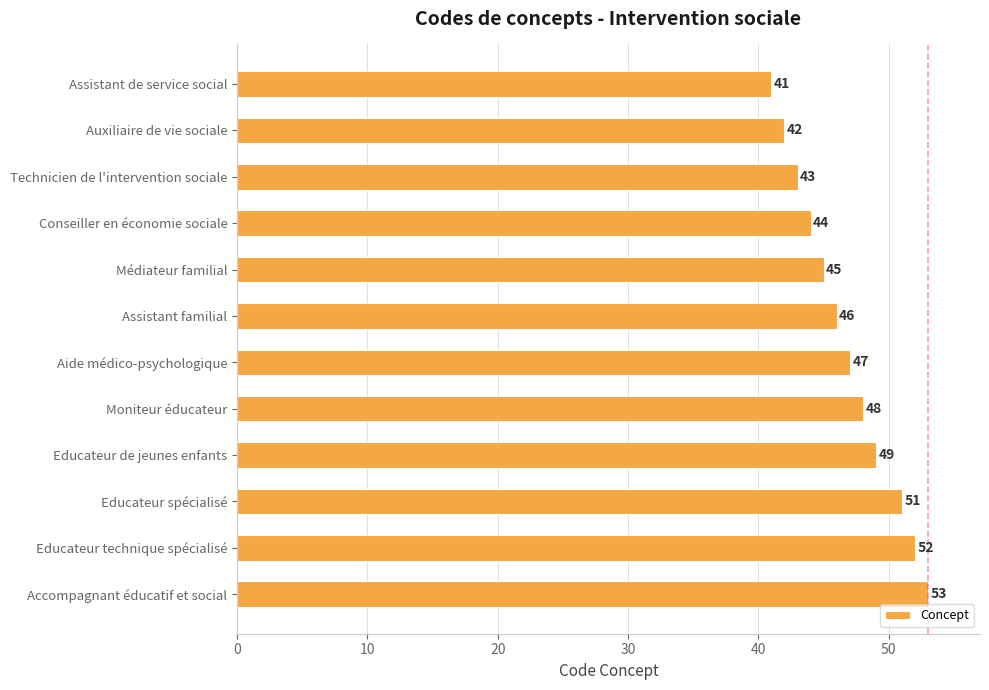

What is the value of the 1st bar from the top?

41